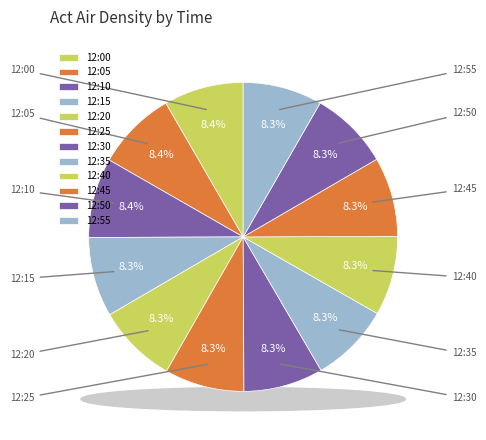

What is the ratio of the value at 12:40 to the value at 12:55?

1.0